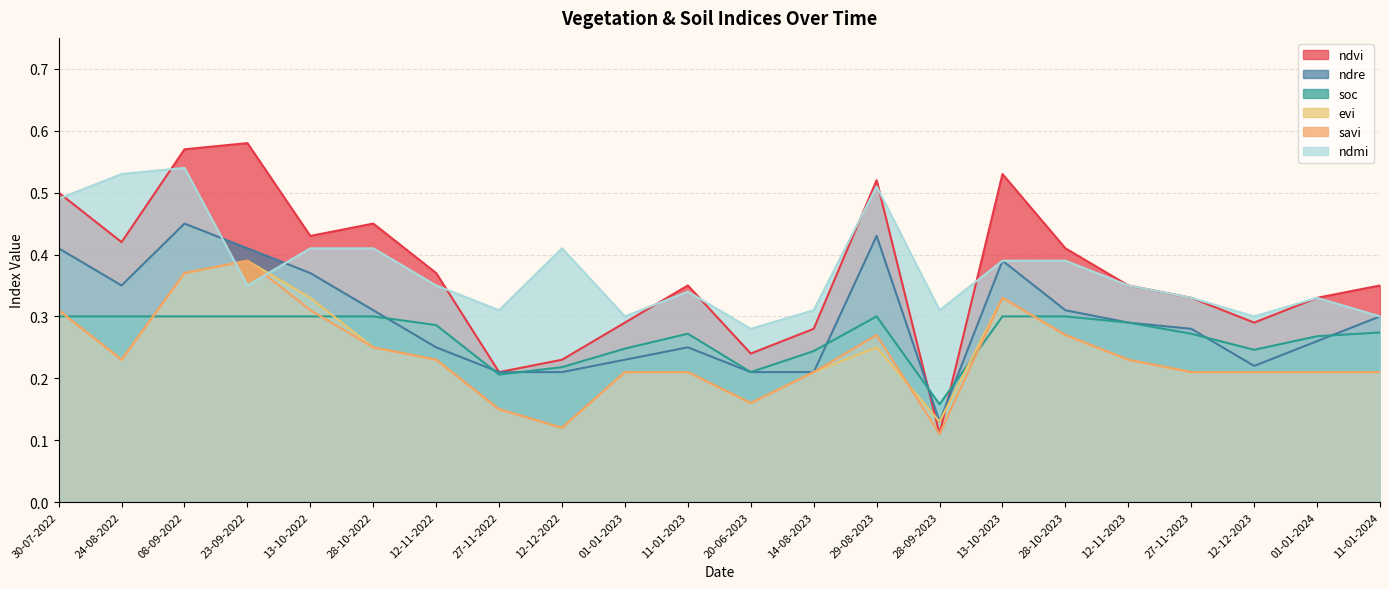

How many soc values are between 0 and 1?

22